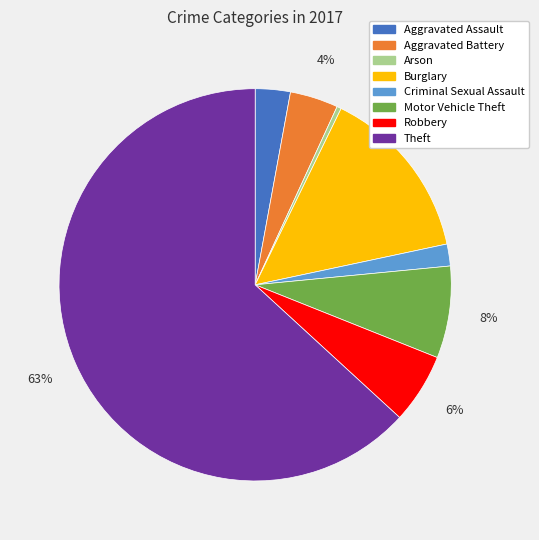

How many slices are in this pie chart?

8